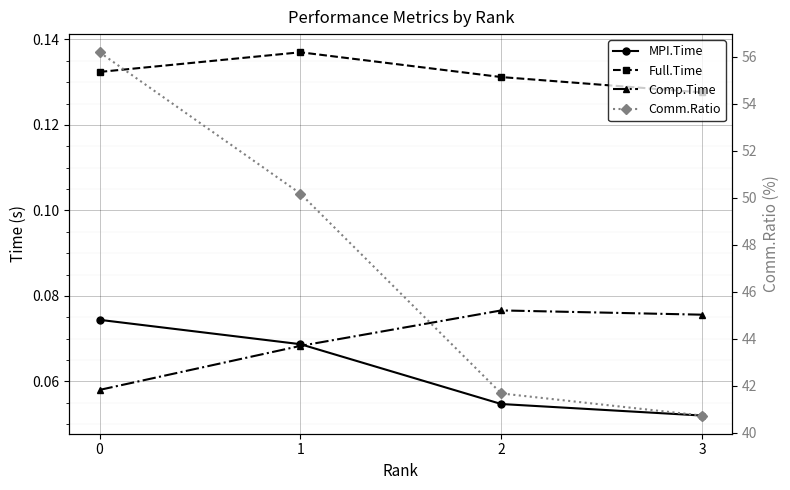

What is the average value of the Full.Time series?

0.1